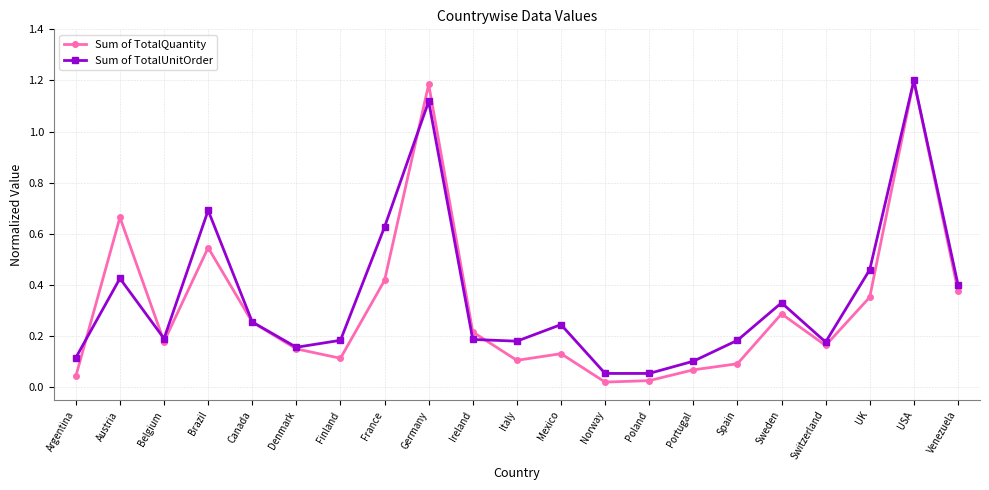

How many categories are shown in the chart?

21